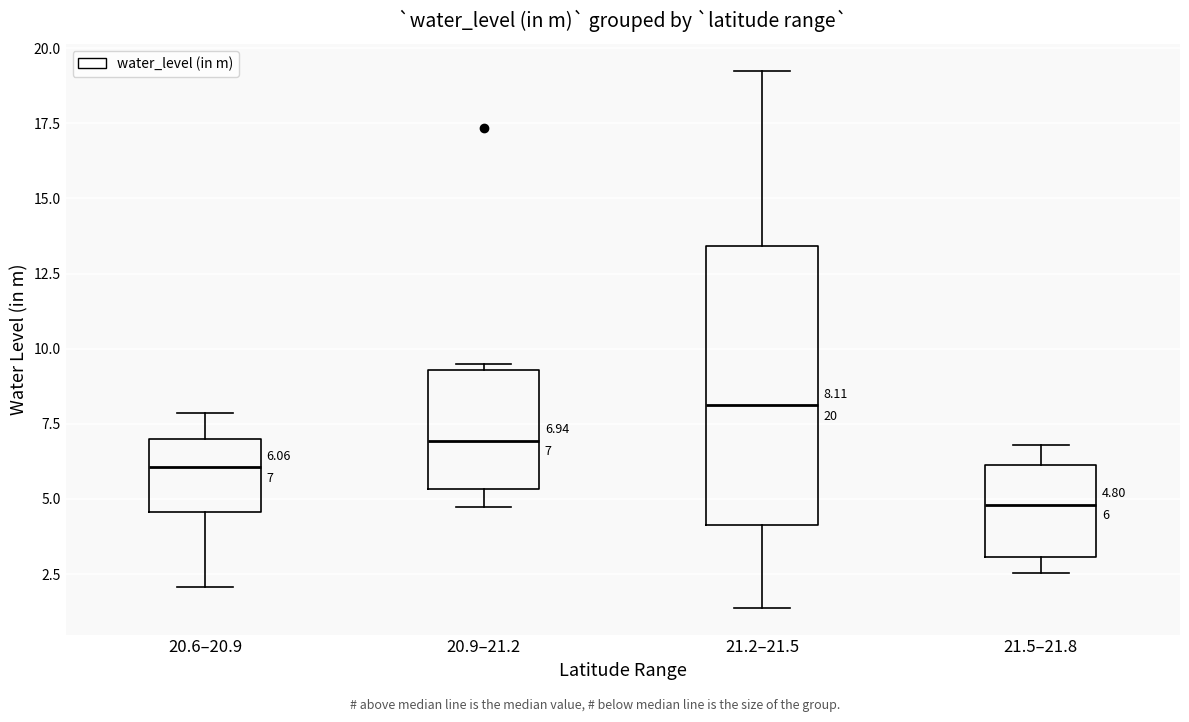

Comparing the boxes themselves (not the whiskers), which one is the tallest?

21.2–21.5